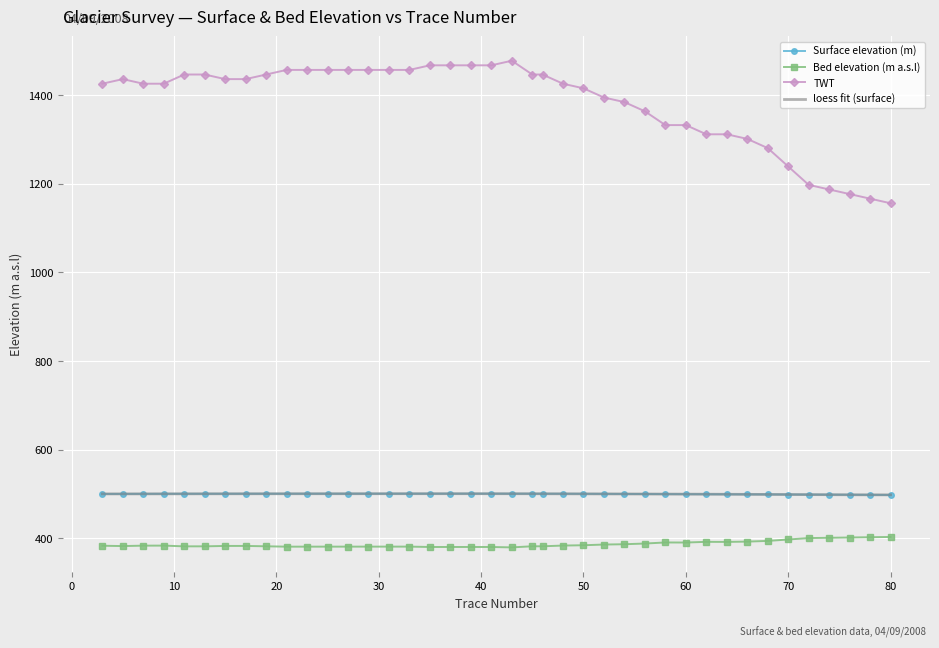

How many distinct data groups are displayed?

4